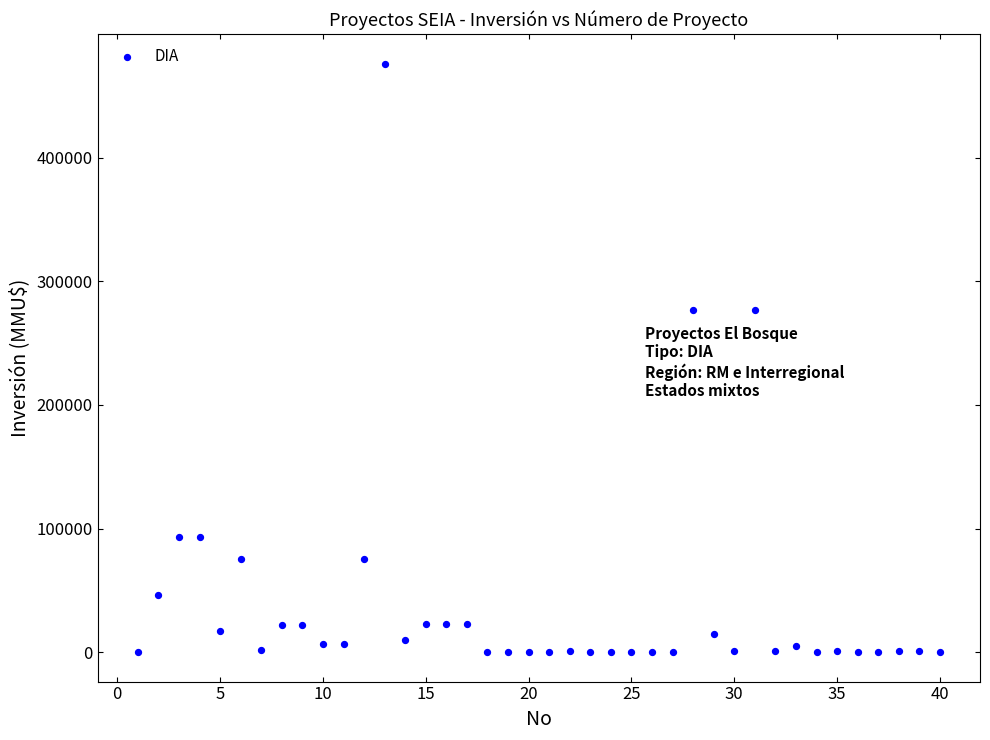

What is the range of X values (max minus min)?

39